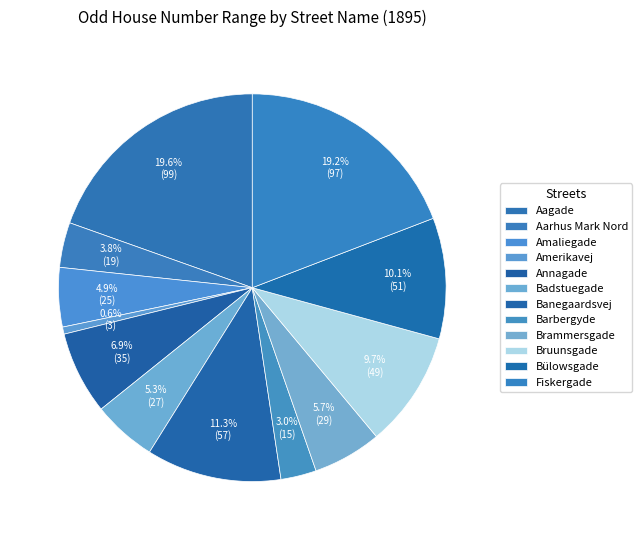

Count the number of slices in the pie.

12